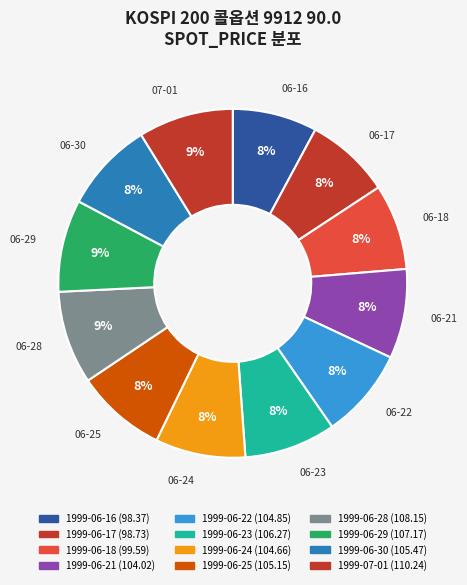

Which slice is the smallest?

1999-06-16